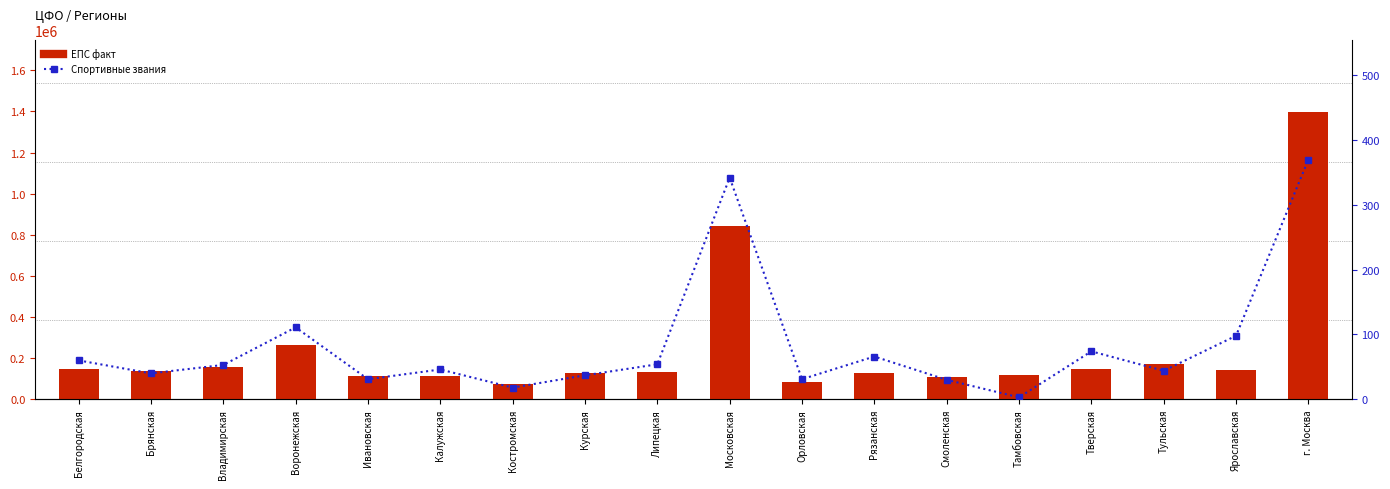

Reading left to right, list all the values displayed in this chart.

ЕПС факт: 147053	138003	157191	263572	115586	114714	73246	127039	130938	841500	85474	126906	108310	117562	146336	169479	143571	1398875
Спортивные звания: 60	40	53	111	31	46	18	37	54	342	31	66	30	3	74	44	98	370